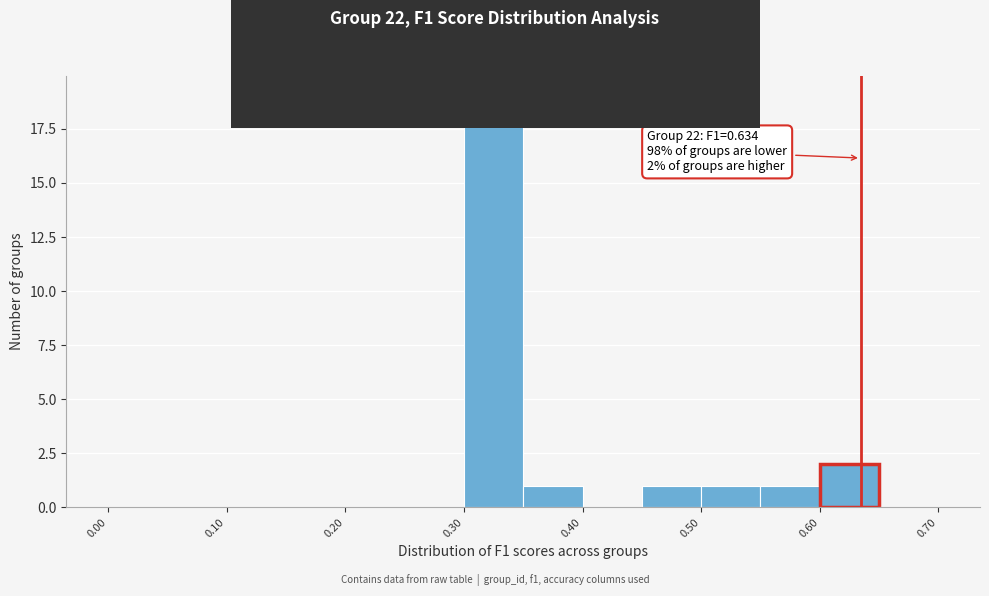

Over which range of the x-axis is the bar tallest?

0.30 to 0.35